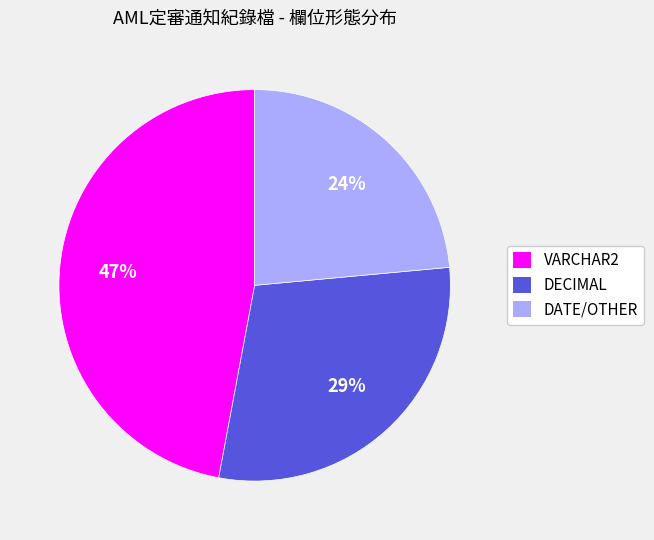

To the nearest percent, what is the average slice percentage?

33%